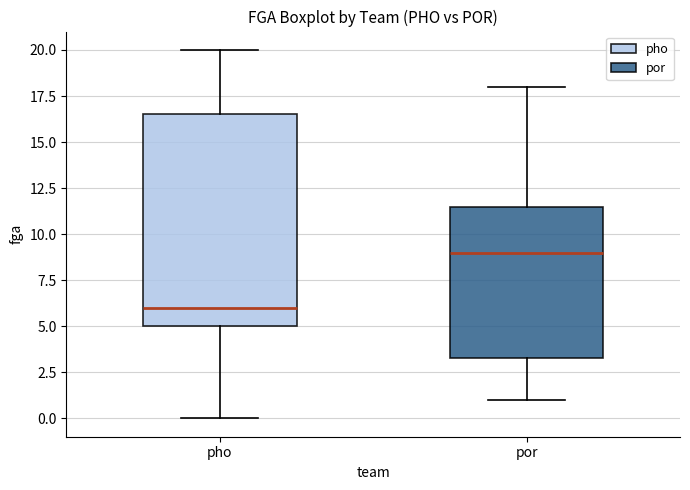

Reading left to right, read every box against the y-axis: the position of its median line, the range the box covers, and the ends of its whiskers. The values are not printed on the chart, so give them approximately, as read against the axis.

pho: median 6.0, box 5.0 to 16.5, whiskers 0.0 to 20.0
por: median 9.0, box 3.5 to 11.5, whiskers 1.0 to 18.0